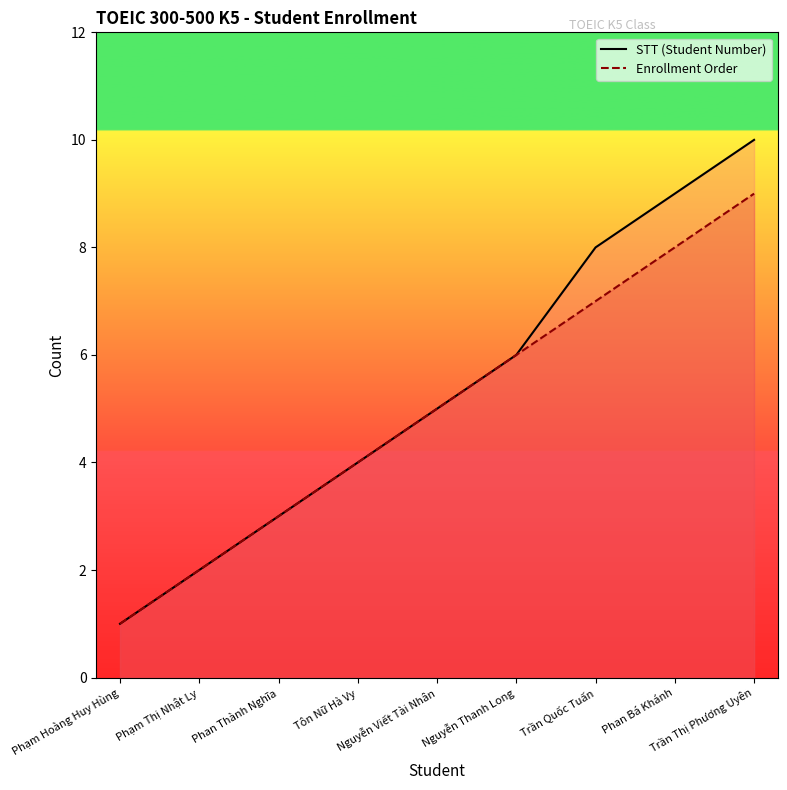

The STT (Student Number) series shows 8 at Trần Quốc Tuấn. True or false?

True